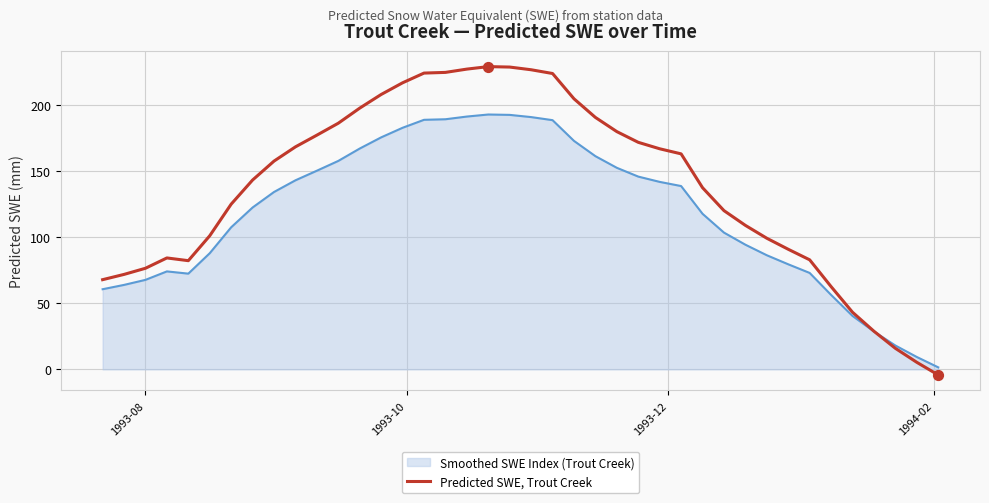

Which series has the largest total across all categories?

Predicted SWE, Trout Creek